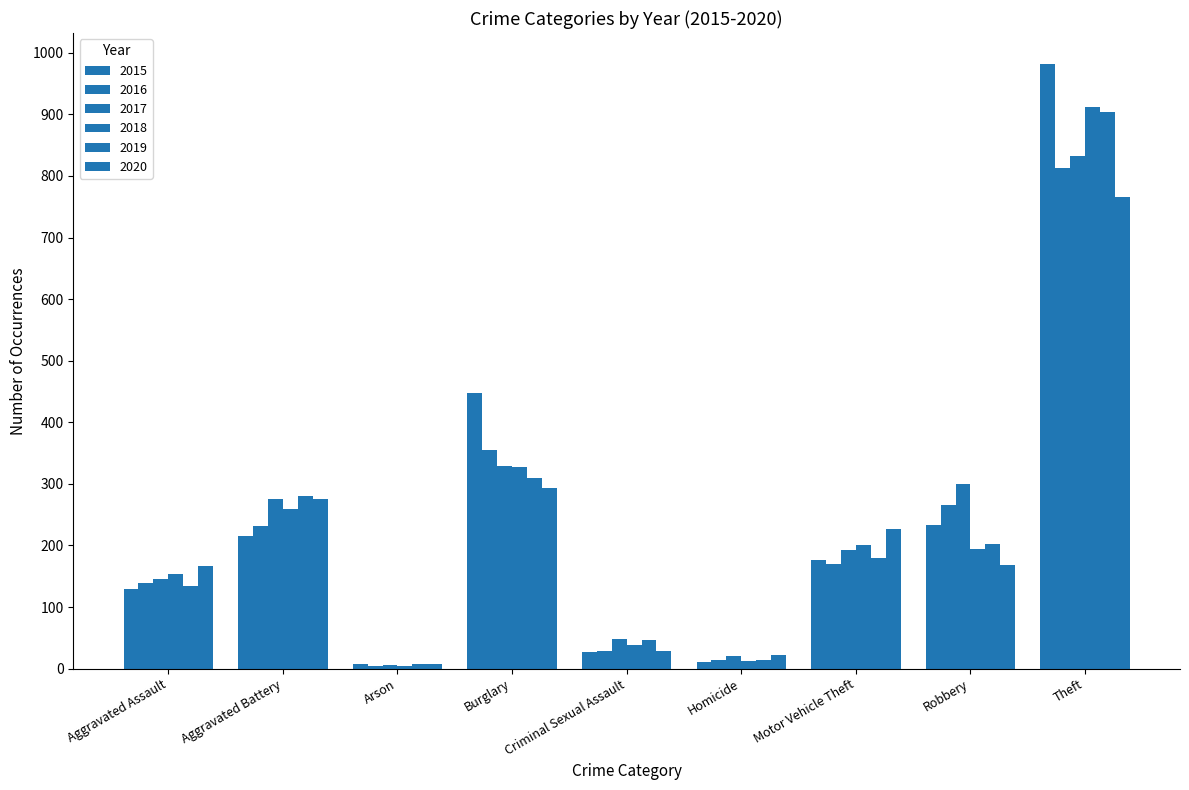

How many distinct data groups are displayed?

6